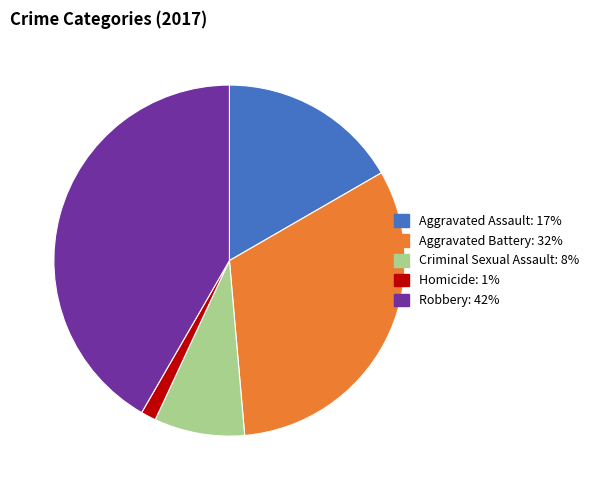

Which slice is the largest?

Robbery